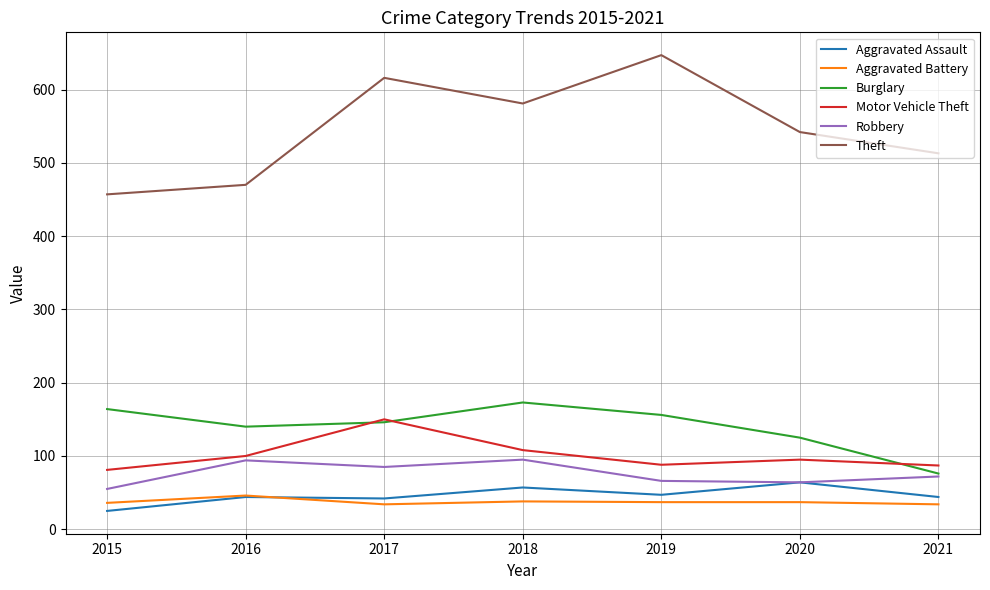

Is it true that Aggravated Assault equals 47 at 2019?

True